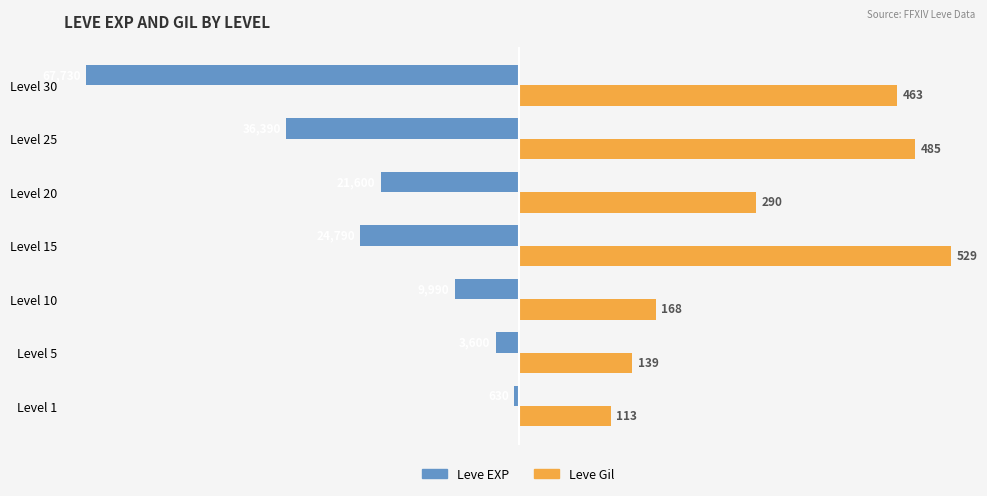

What are all the series names shown in the legend?

Leve EXP, Leve Gil